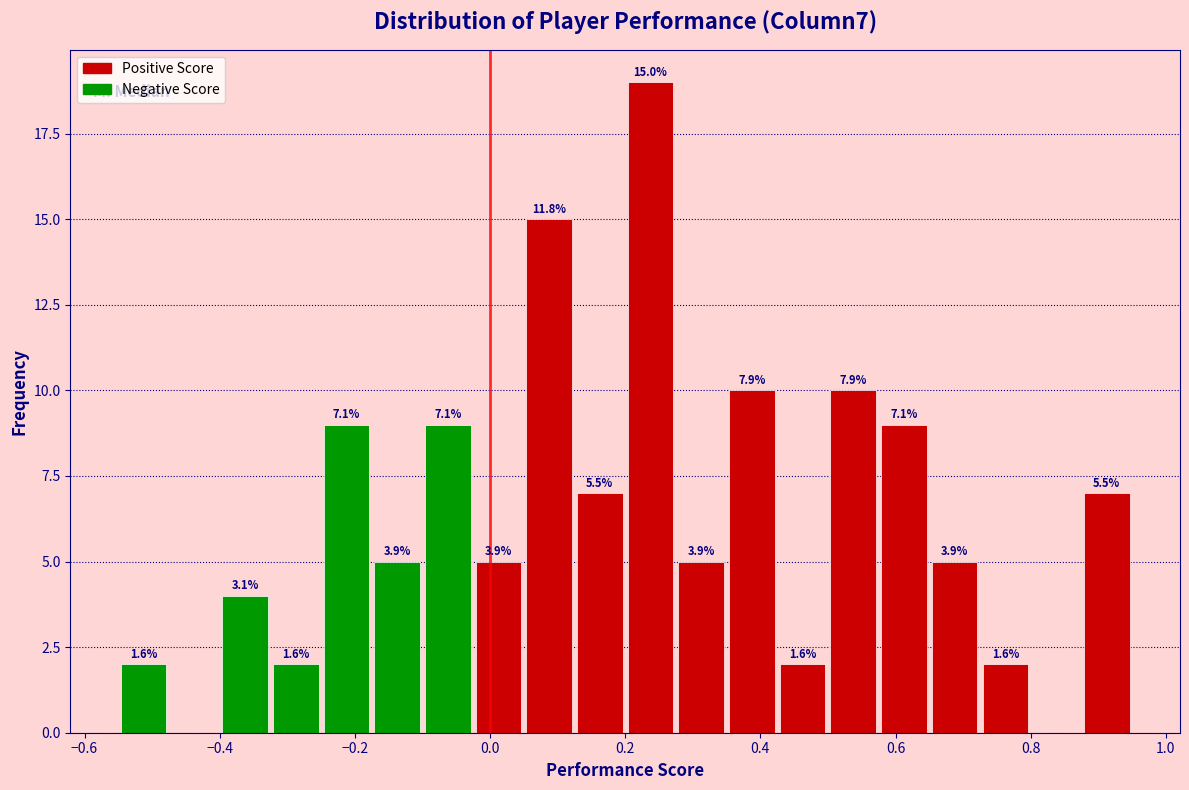

Read against the x-axis, roughly where is the centre of the tallest bar?

0.24